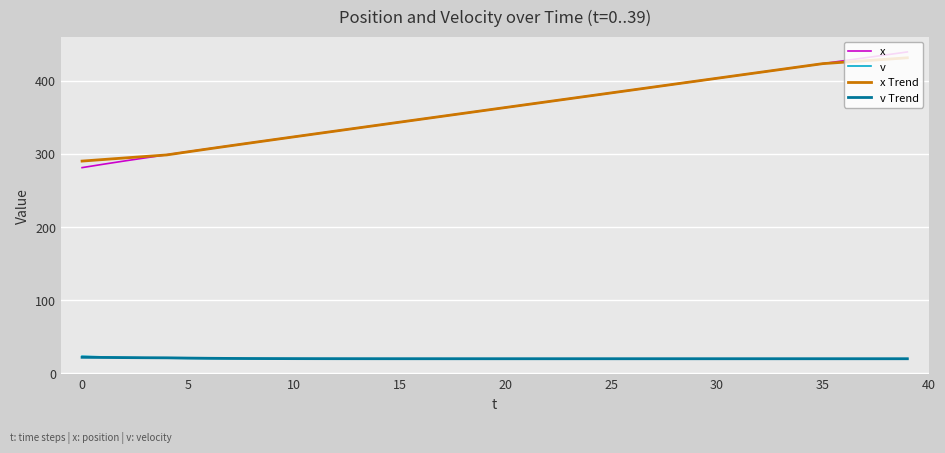

What is the maximum value for v?

23.5